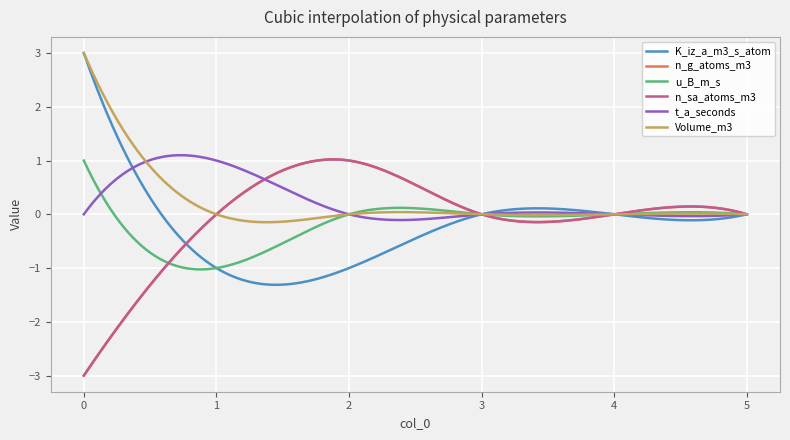

Reading left to right, transcribe all the data shown in this chart.

K_iz_a_m3_s_atom: 3	-1	-1	0	0	0
n_g_atoms_m3: -3	0	1	0	0	0
u_B_m_s: 1	-1	0	0	0	0
n_sa_atoms_m3: -3	0	1	0	0	0
t_a_seconds: 0	1	0	0	0	0
Volume_m3: 3	0	0	0	0	0